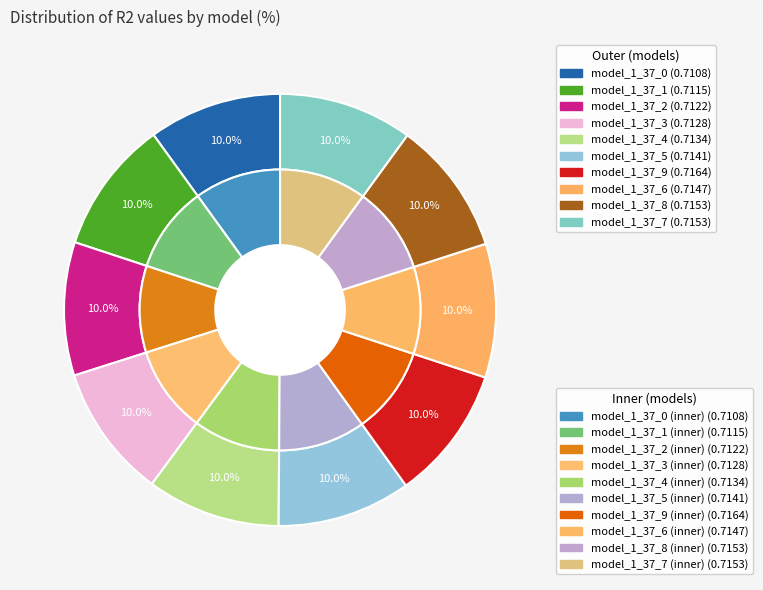

What percentage is the model_1_37_4 slice, to the nearest percent?

10%